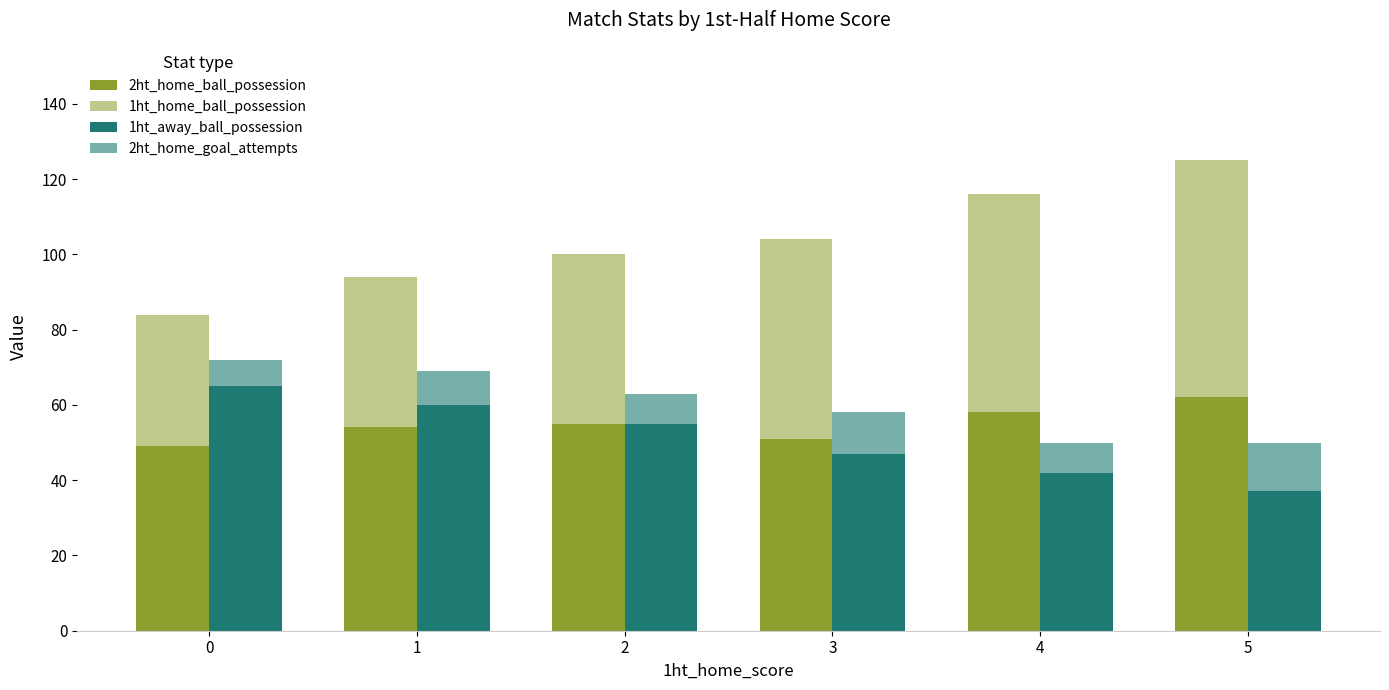

Is it true that 2ht_home_ball_possession equals 75 at 0?

False